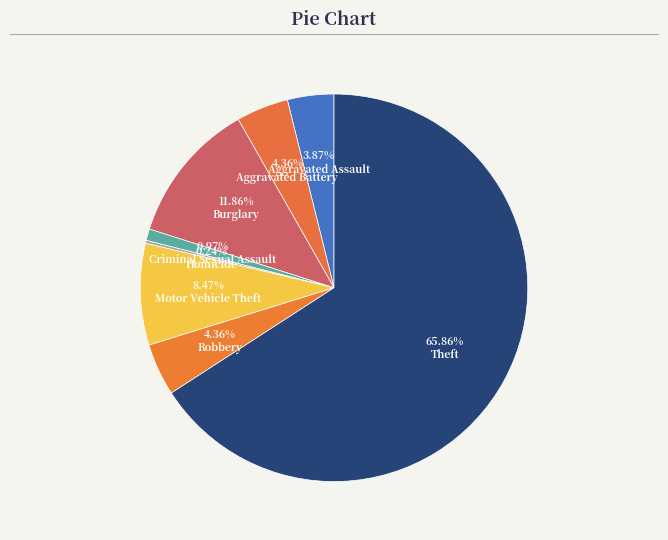

What is the majority slice?

Theft